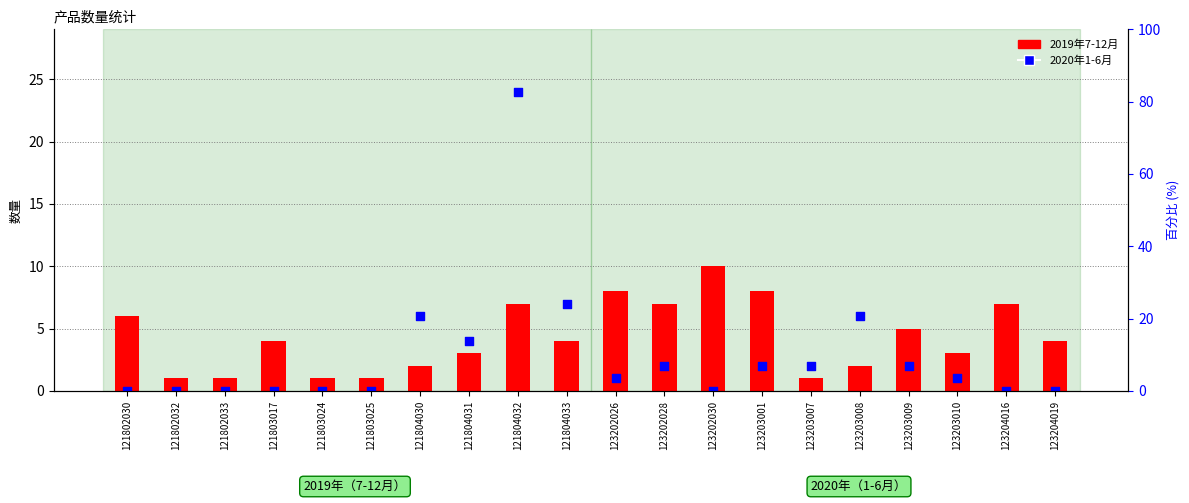

Which series has the largest total across all categories?

2019年7-12月